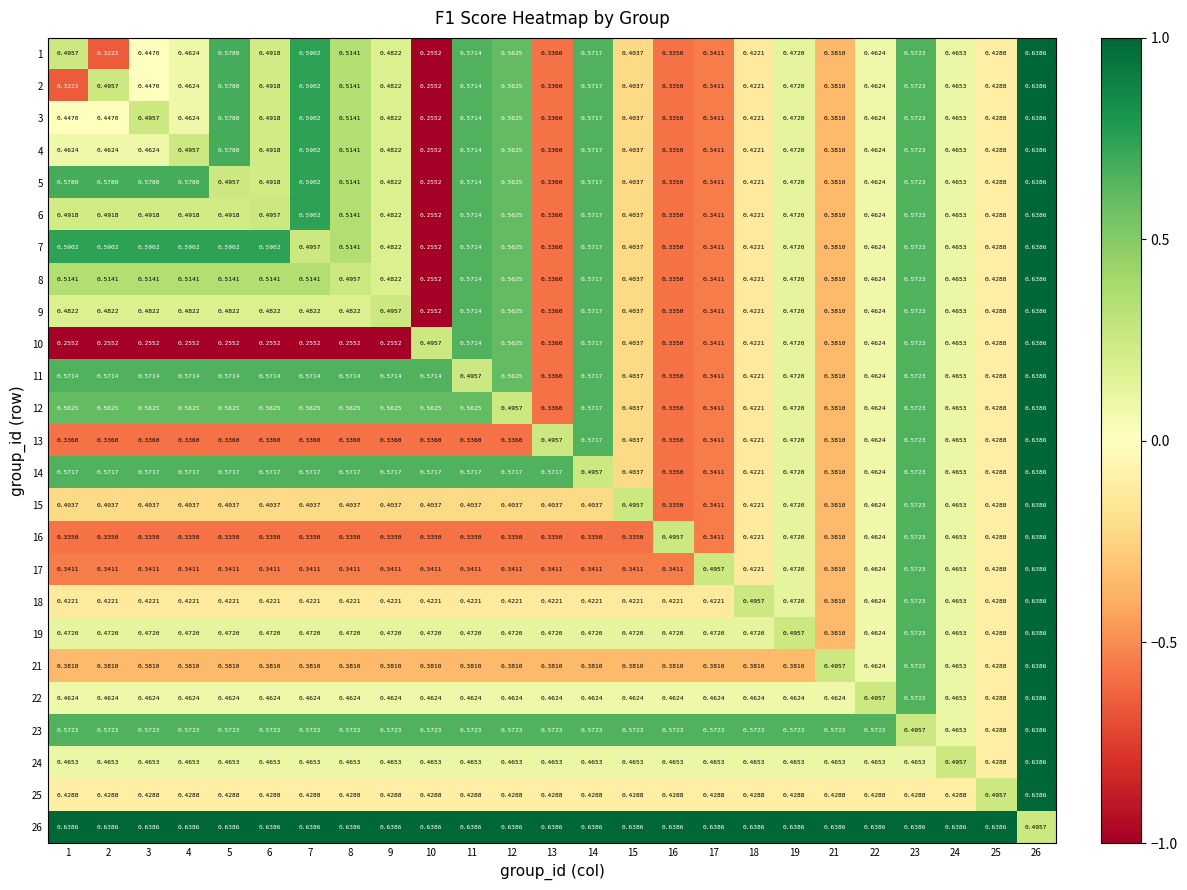

How many distinct data groups are displayed?

25